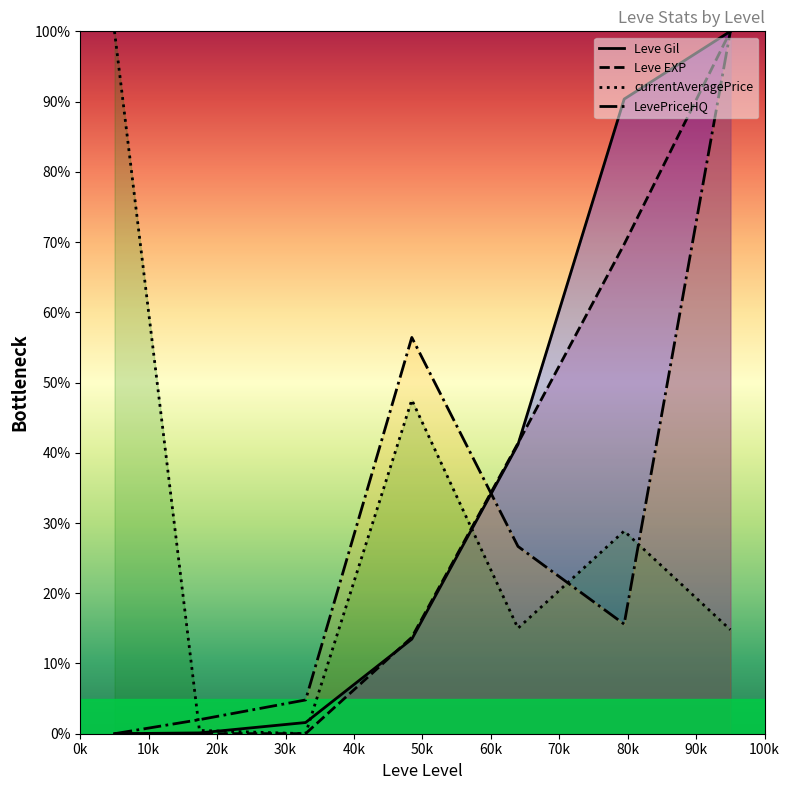

Reading left to right, extract all data points from this chart.

Leve Gil: 1=0.0	5=0.1	10=1.6	15=13.5	20=41.2	25=90.4	30=100.0
Leve EXP: 1=0.0	5=0.0	10=0.0	15=13.7	20=41.4	25=69.7	30=100.0
currentAveragePrice: 1=100.0	5=0.5	10=0.0	15=47.5	20=15.0	25=28.9	30=14.8
LevePriceHQ: 1=0.0	5=2.0	10=4.8	15=56.4	20=26.7	25=15.6	30=100.0